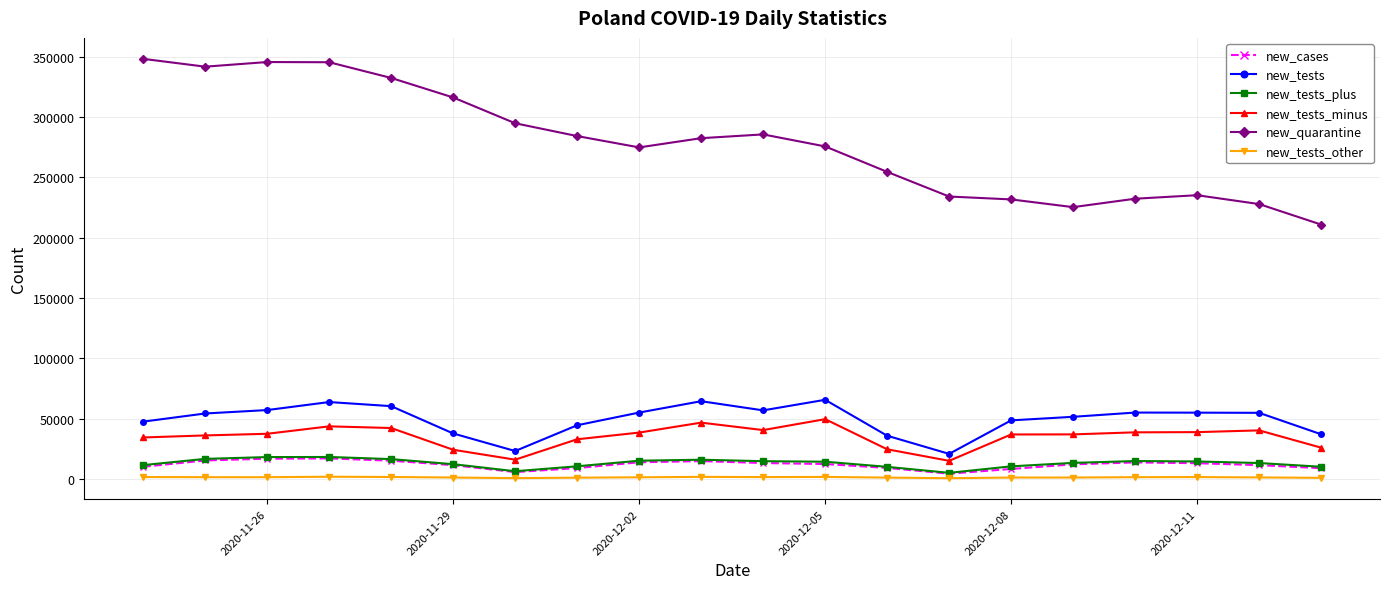

Which series has the largest total across all categories?

new_quarantine